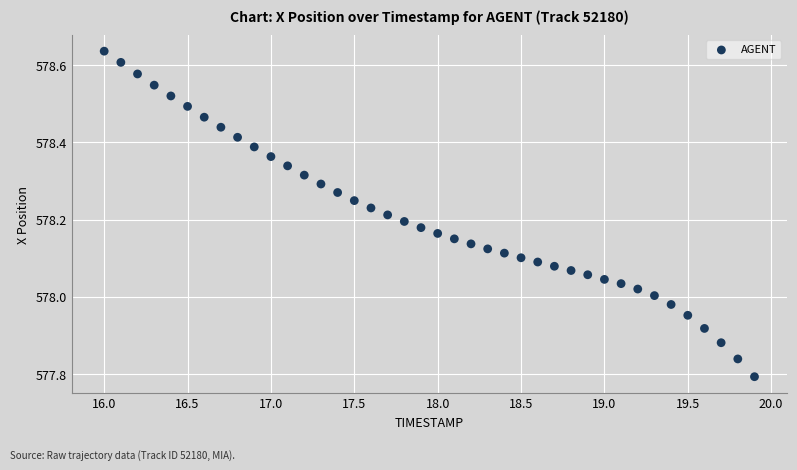

What is the range of X values (max minus min)?

3.9